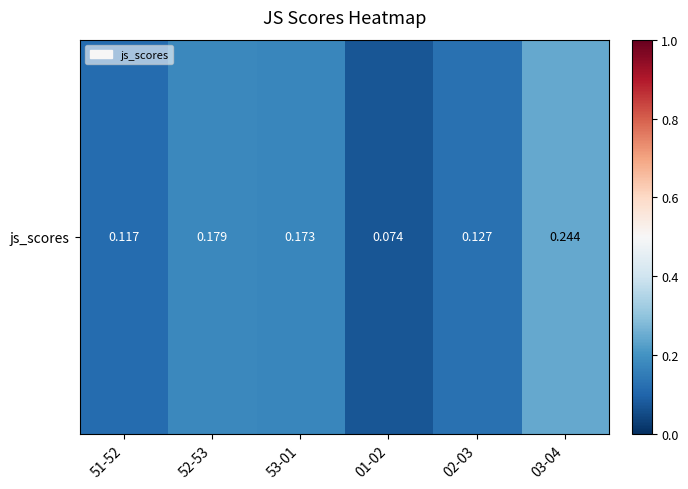

Count the values in the range 0 to 1.

6